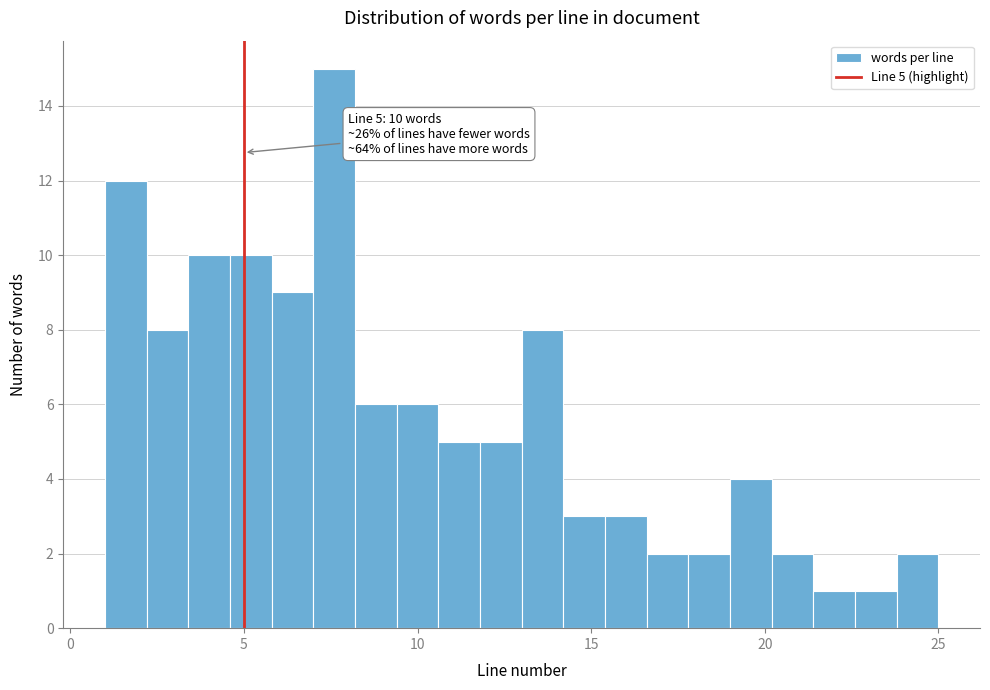

Around what value on the x-axis is the tallest bar? Give the approximate position of its centre, as read against the axis.

7.5